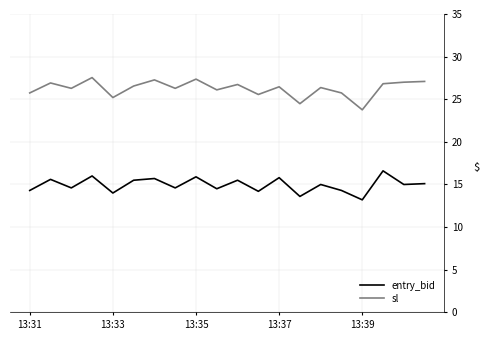

Which series has the largest total across all categories?

sl